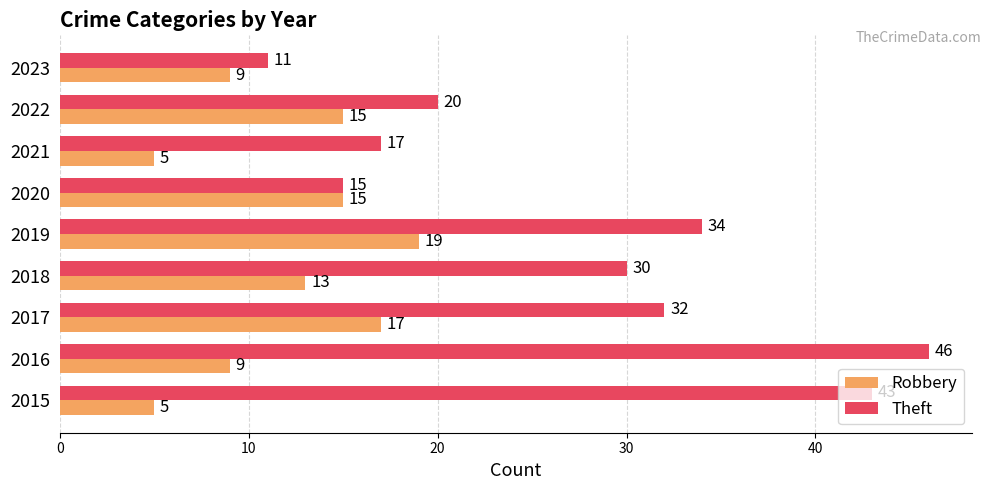

Where is Theft nearest to the value 28?

2018